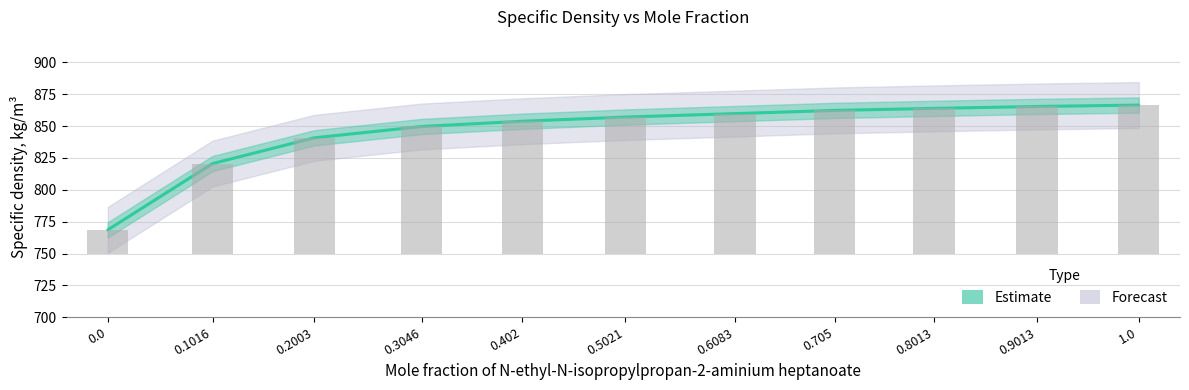

Reading right to left, list all the values displayed in this chart.

866.5	865.4	863.9	862.3	859.8	857.1	853.8	849.7	840.8	820.6	768.6